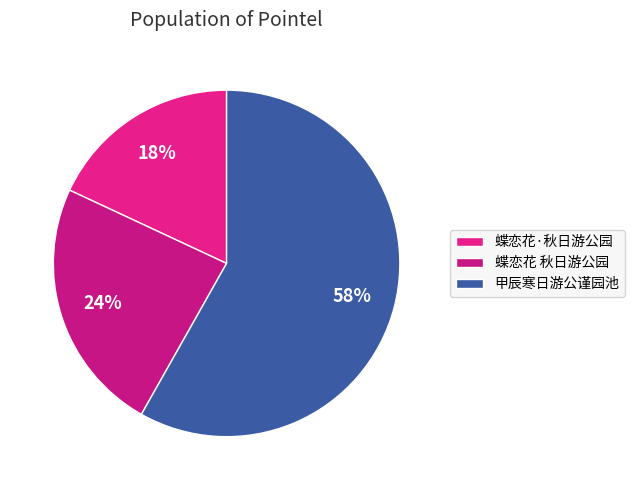

Rank the categories by value from lowest to highest.

蝶恋花·秋日游公园, 蝶恋花 秋日游公园, 甲辰寒日游公谨园池